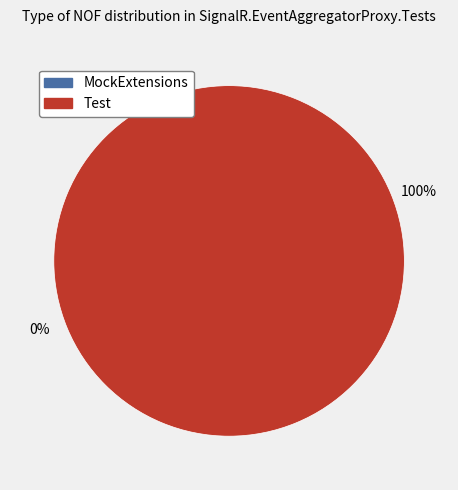

Combined, do MockExtensions and Test account for over 50%?

Yes